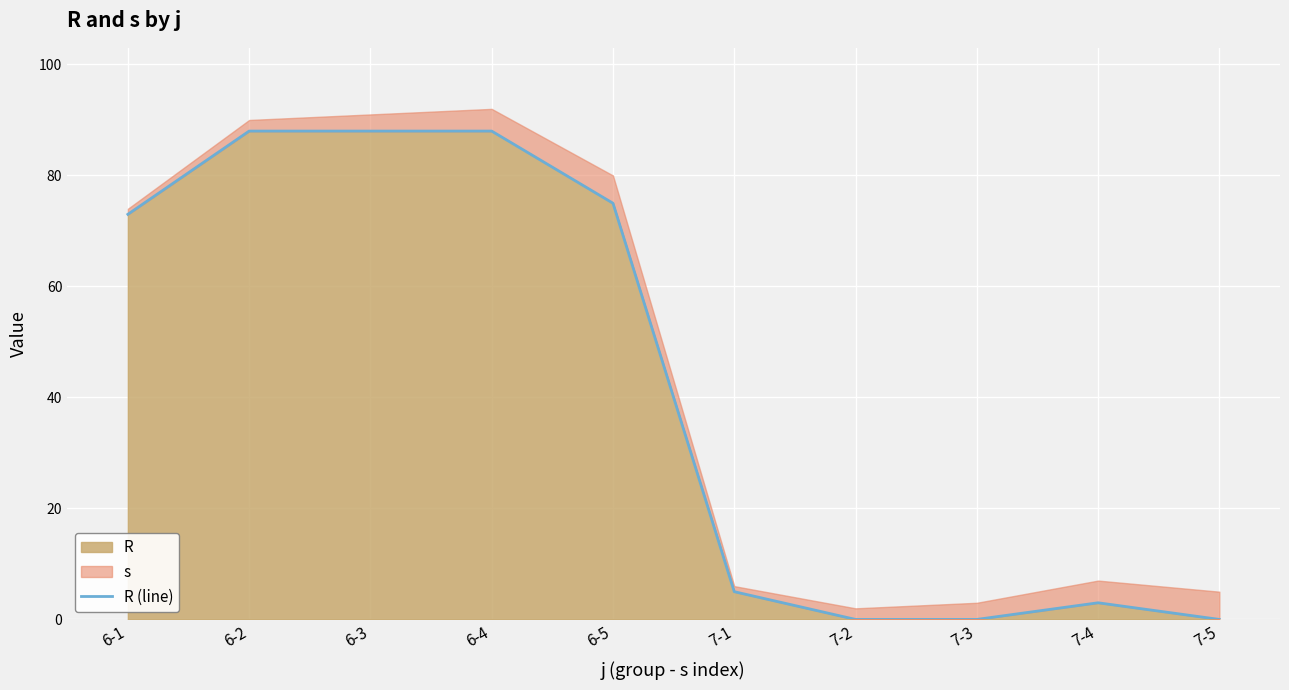

Which label corresponds to the largest value in the chart?

6-2